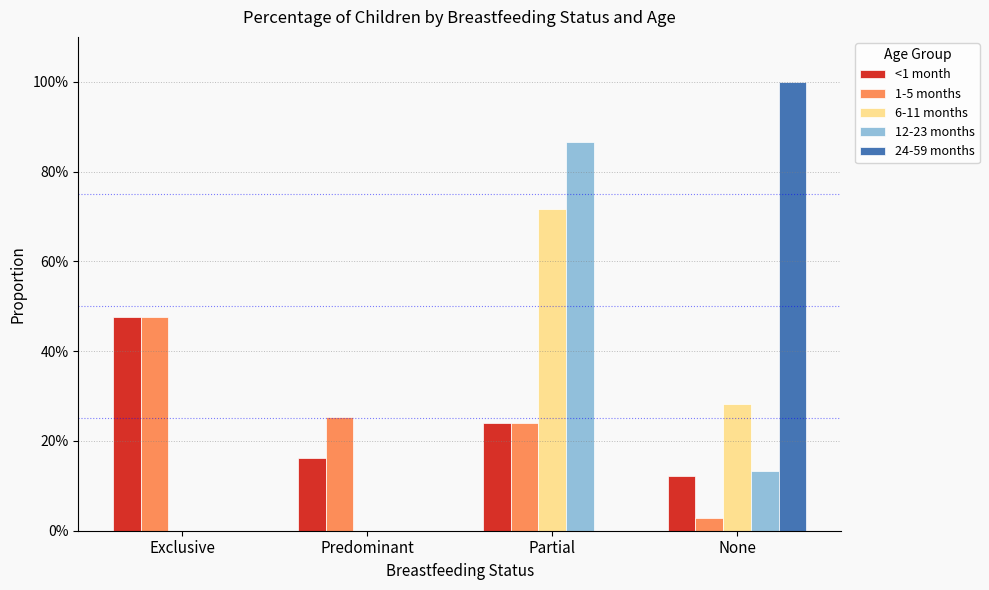

What is the label of the 4th bar from the left?

None